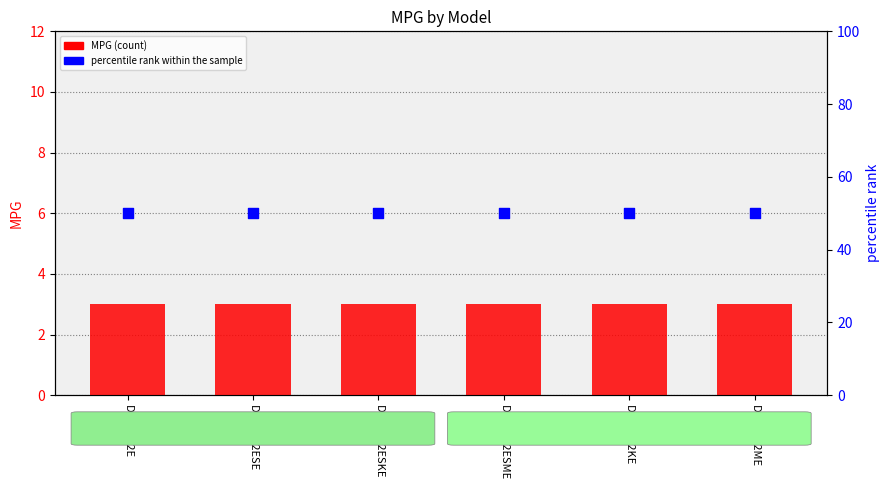

Which series contains the highest Y value?

percentile rank within the sample